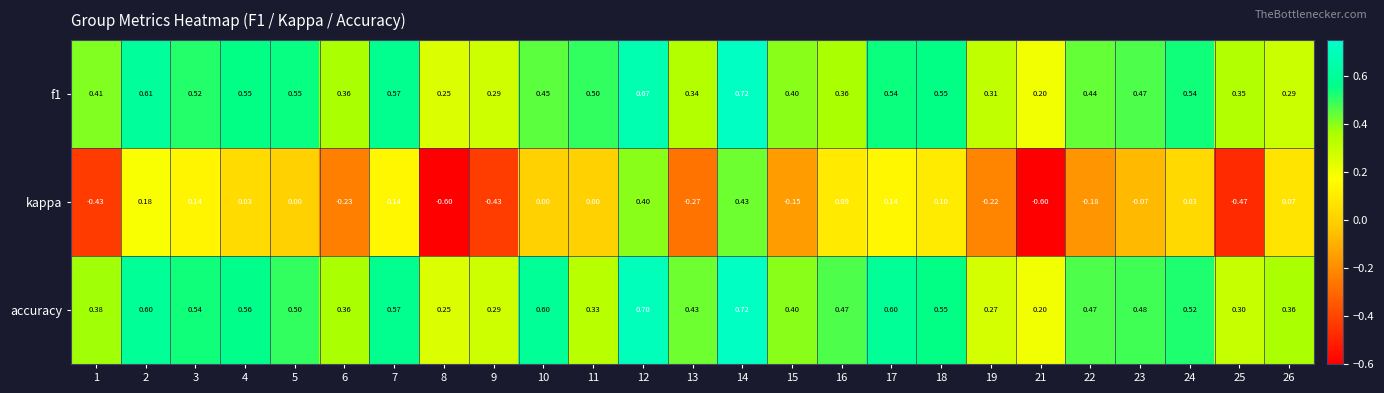

Which series has the widest spread of values?

kappa